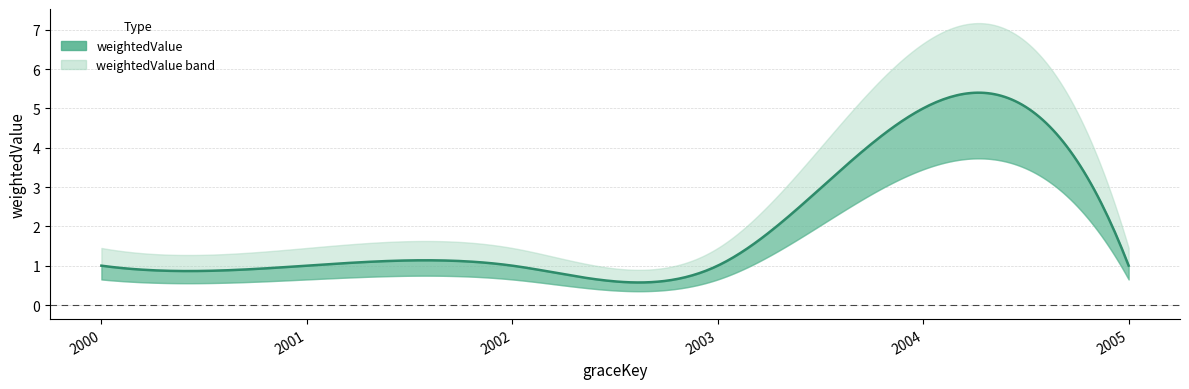

Where is the first local maximum?

2004